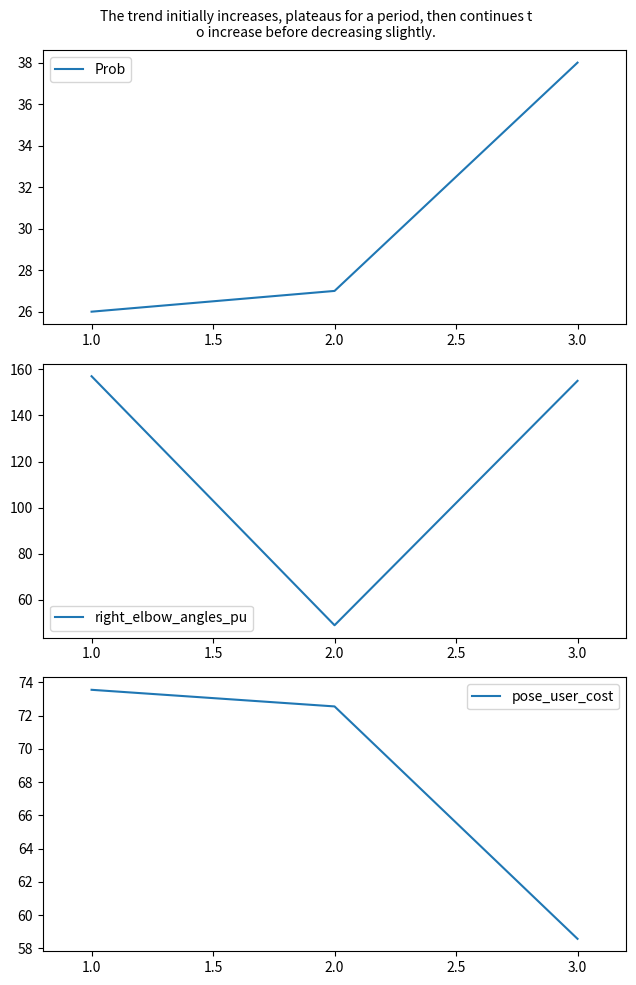

Rank the series by their average value, from lowest to highest.

Prob, pose_user_cost, right_elbow_angles_pu